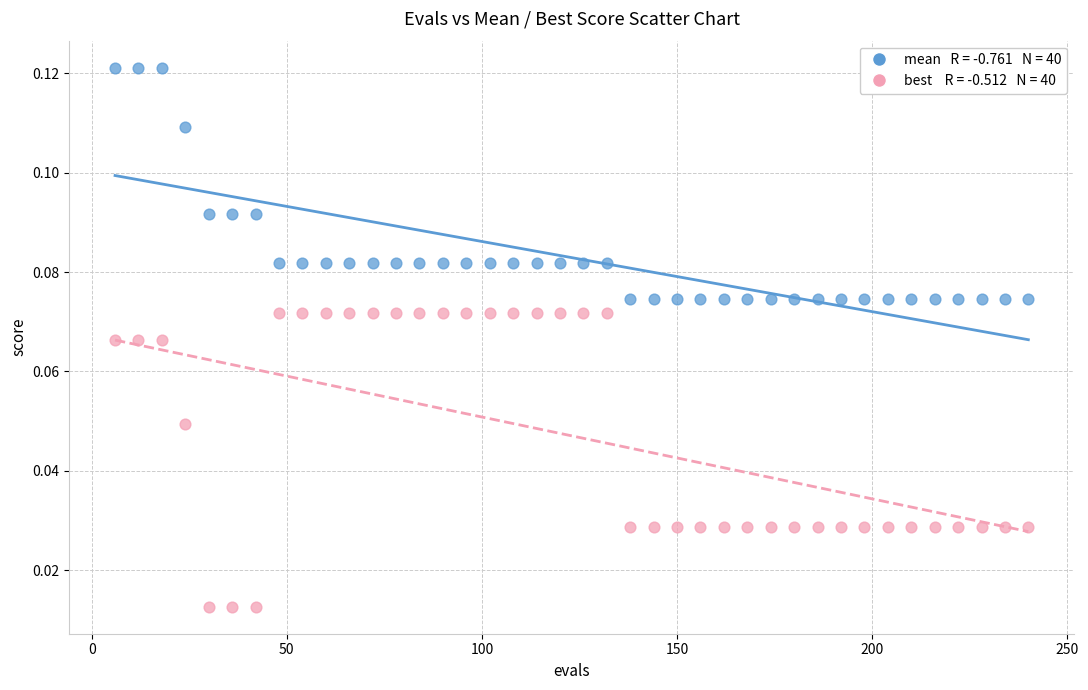

Across all data points, what is the range of X values (max minus min)?

234.0